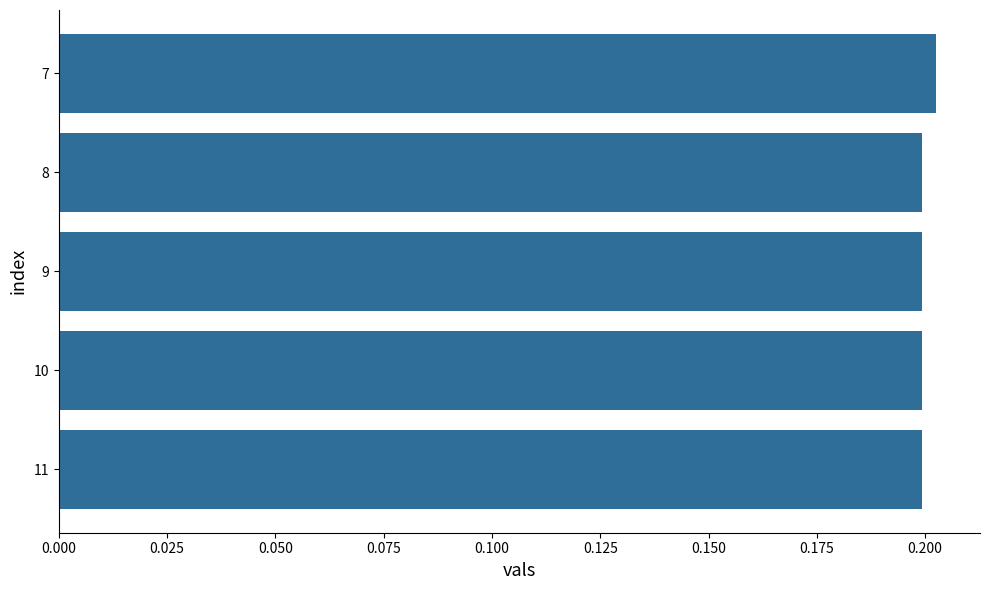

How many values are between 0 and 1?

5